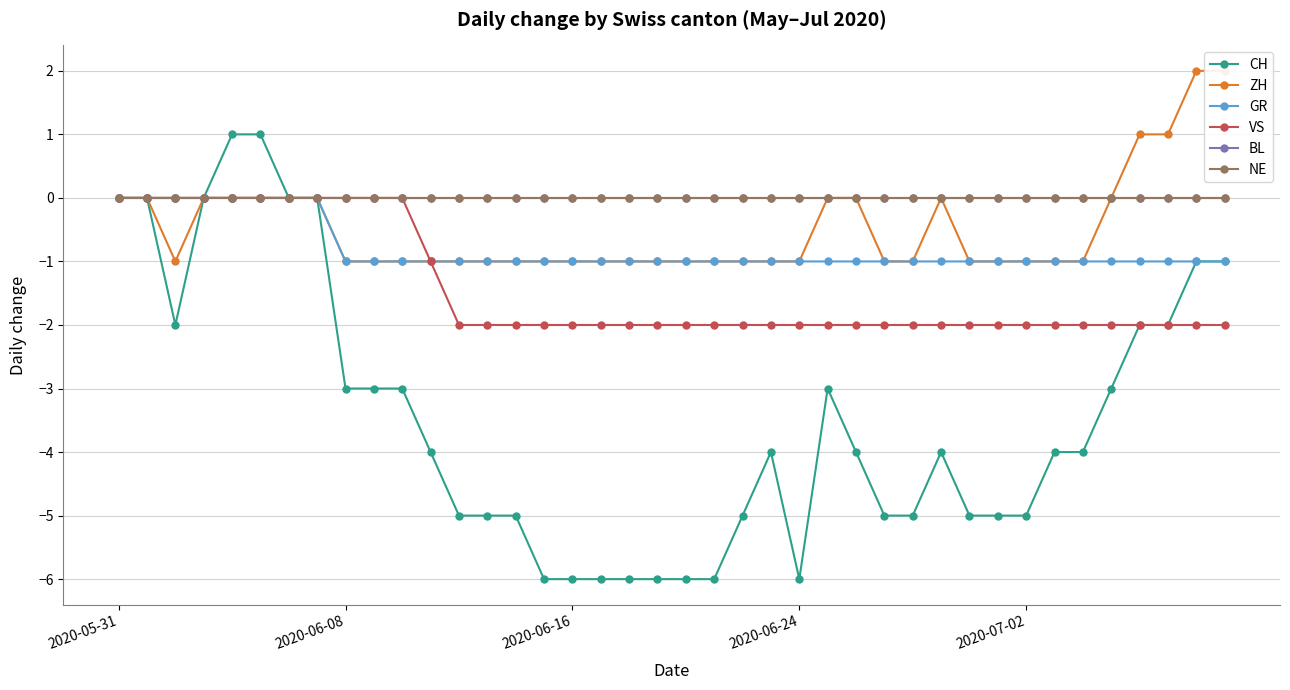

The value of CH at 2020-07-02 is 0. True or false?

False